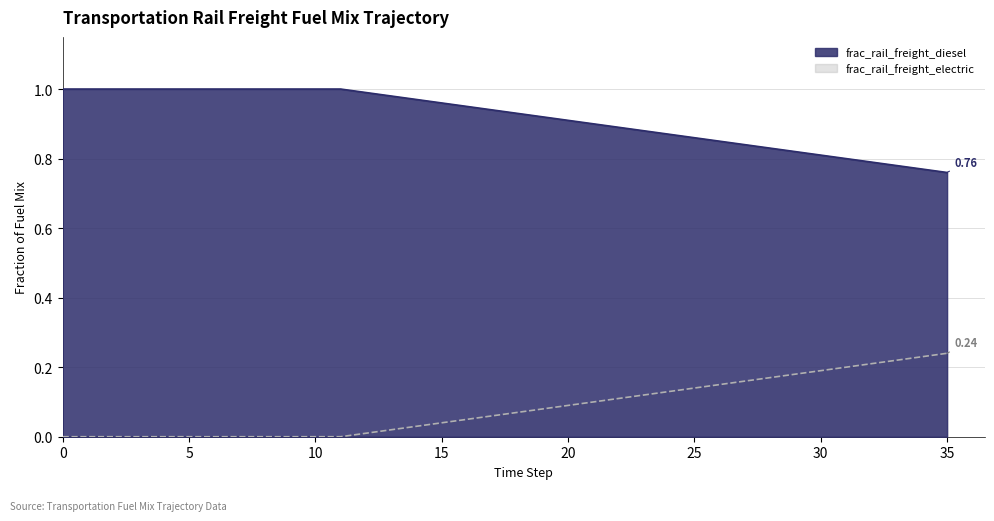

How many lines are shown in the chart?

2